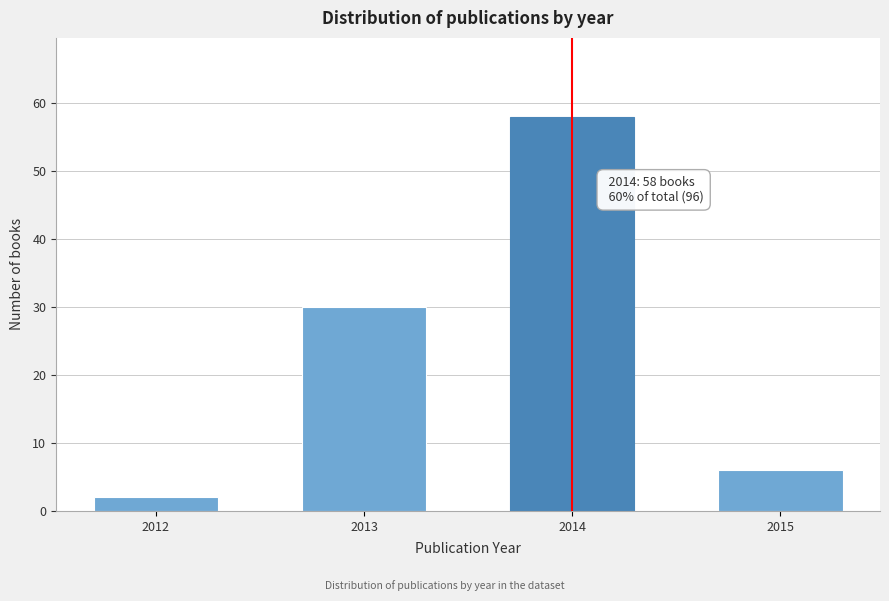

Reading right to left, list all the values displayed in this chart.

2015=6	2014=58	2013=30	2012=2